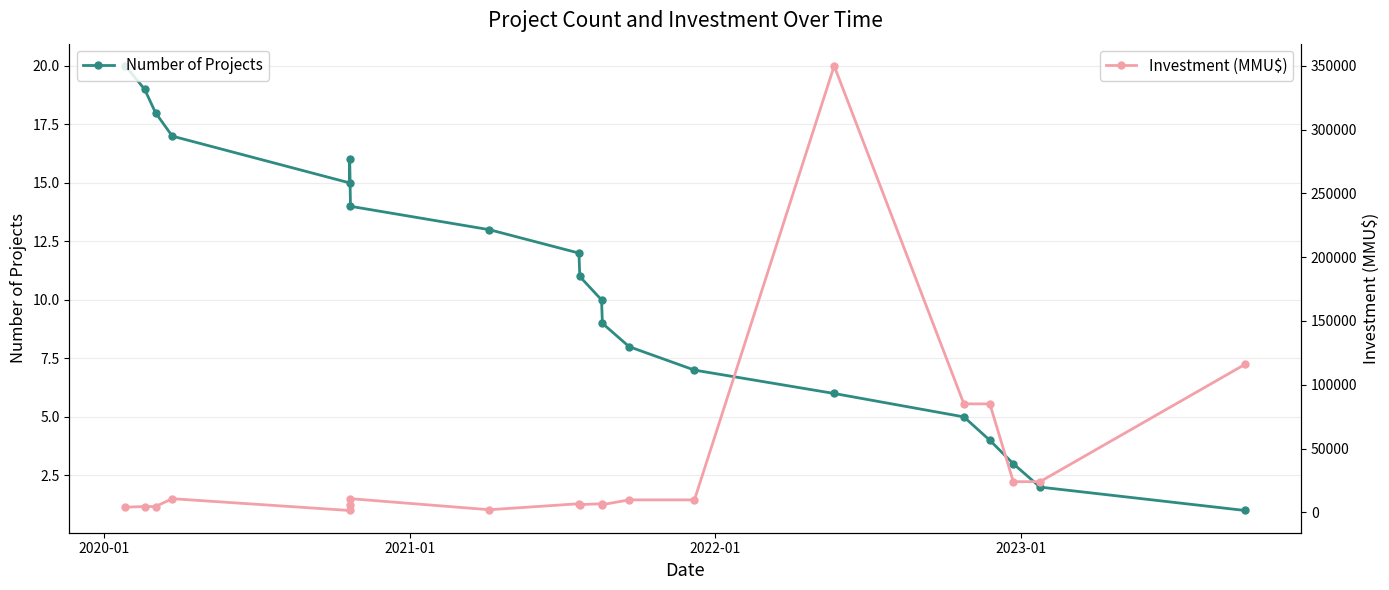

Is the value of Investment (MMU$) at 17 greater than the value of Number of Projects at 19?

Yes